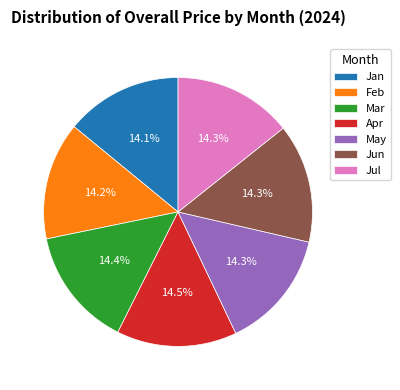

Approximately how many times larger is the value at Jan compared to Mar?

1.0